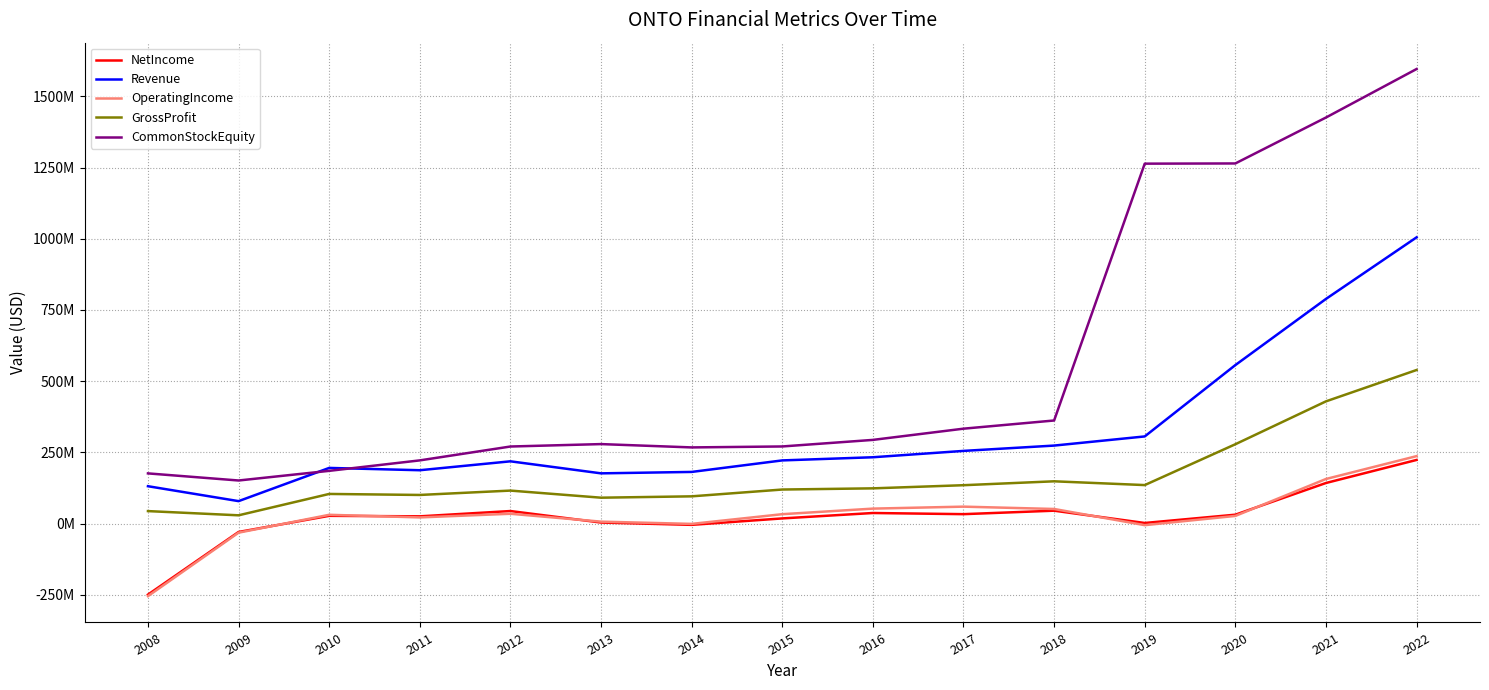

What is the value of the Revenue point at the 12th from the left?

305896000